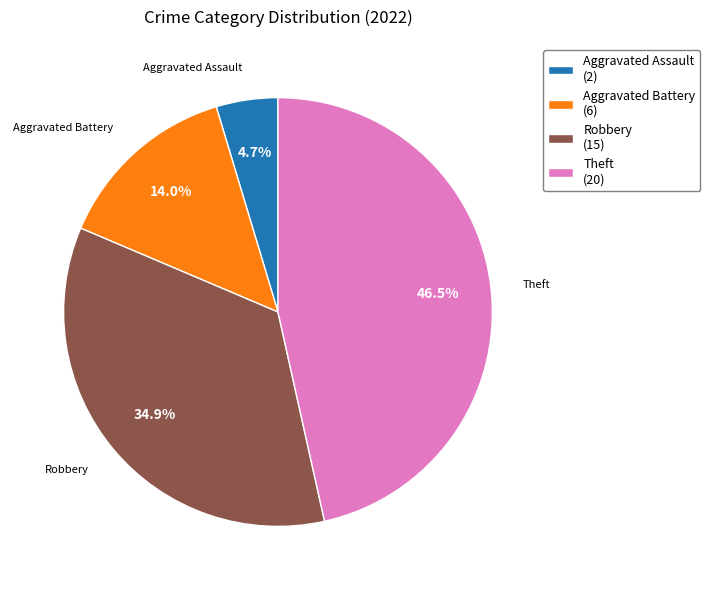

What percentage is NOT represented by Aggravated Battery?

86.0%